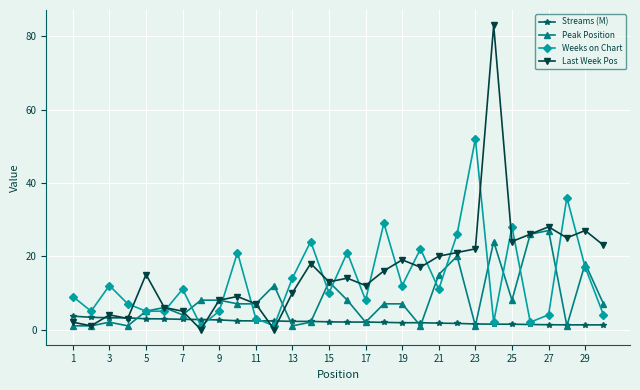

What is the maximum value for Peak Position?

27.0